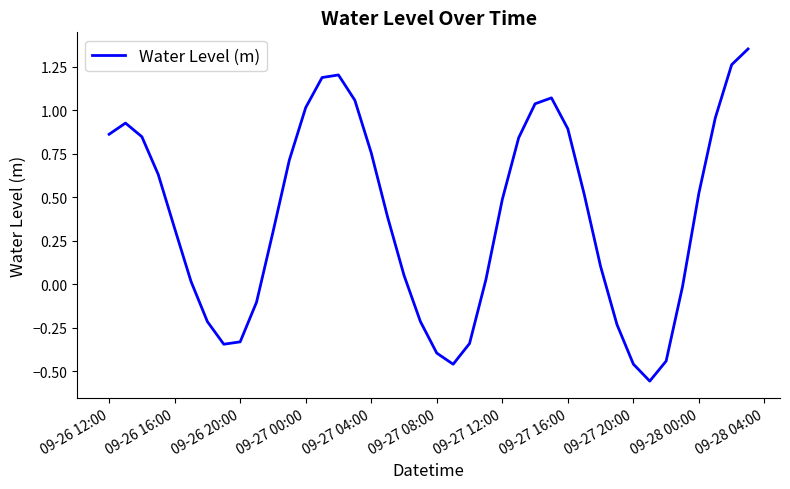

What is the difference between the maximum and minimum values?

1.9